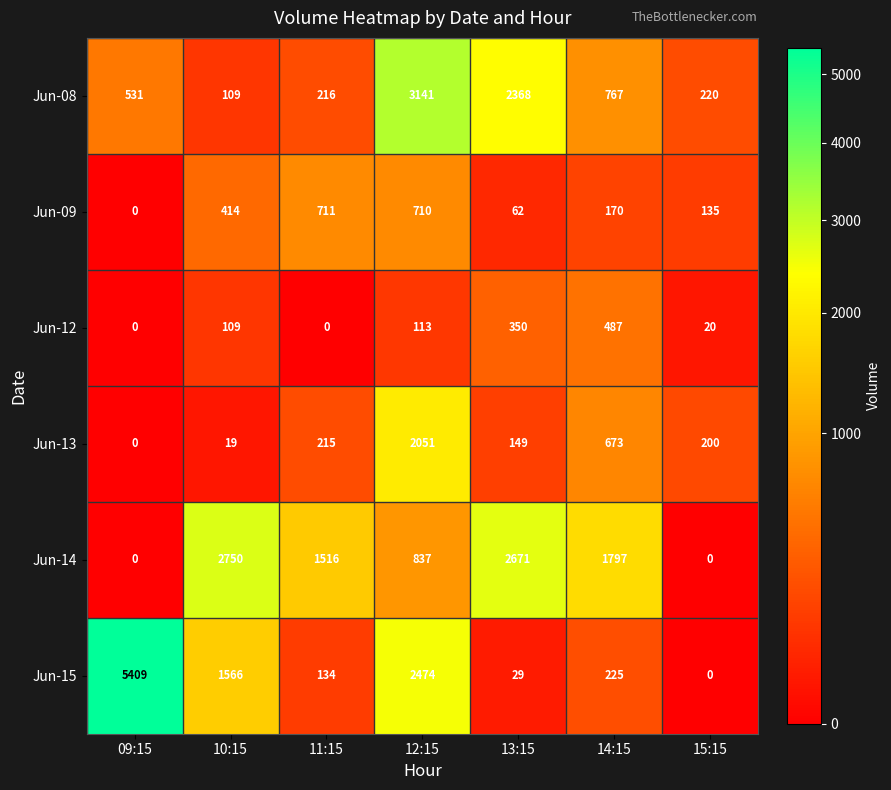

At which category is the sum across all series the highest?

12:15